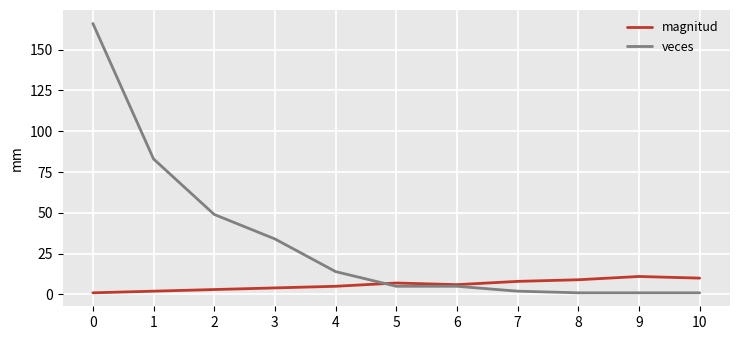

What is the sum of all magnitud values?

66